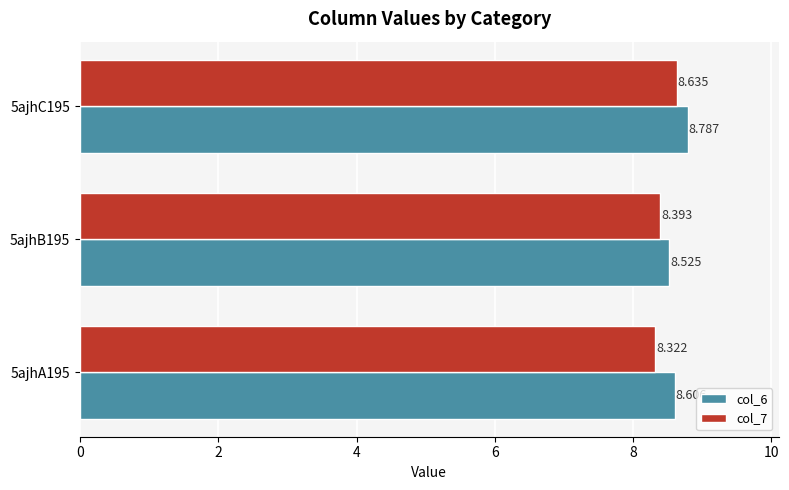

Is the value of col_7 at 5ajhC195 greater than the value of col_6 at 5ajhC195?

No